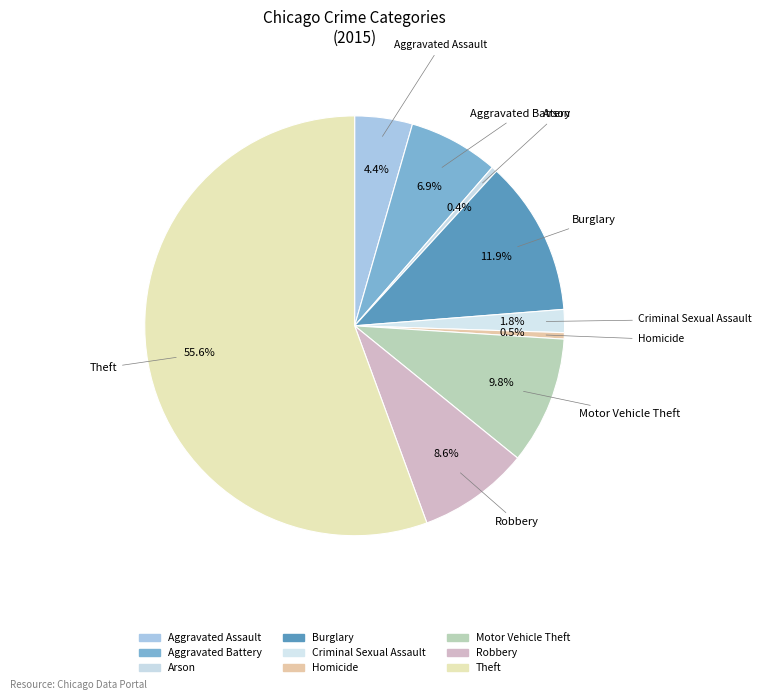

The Robbery slice represents 14% of the pie. True or false?

False